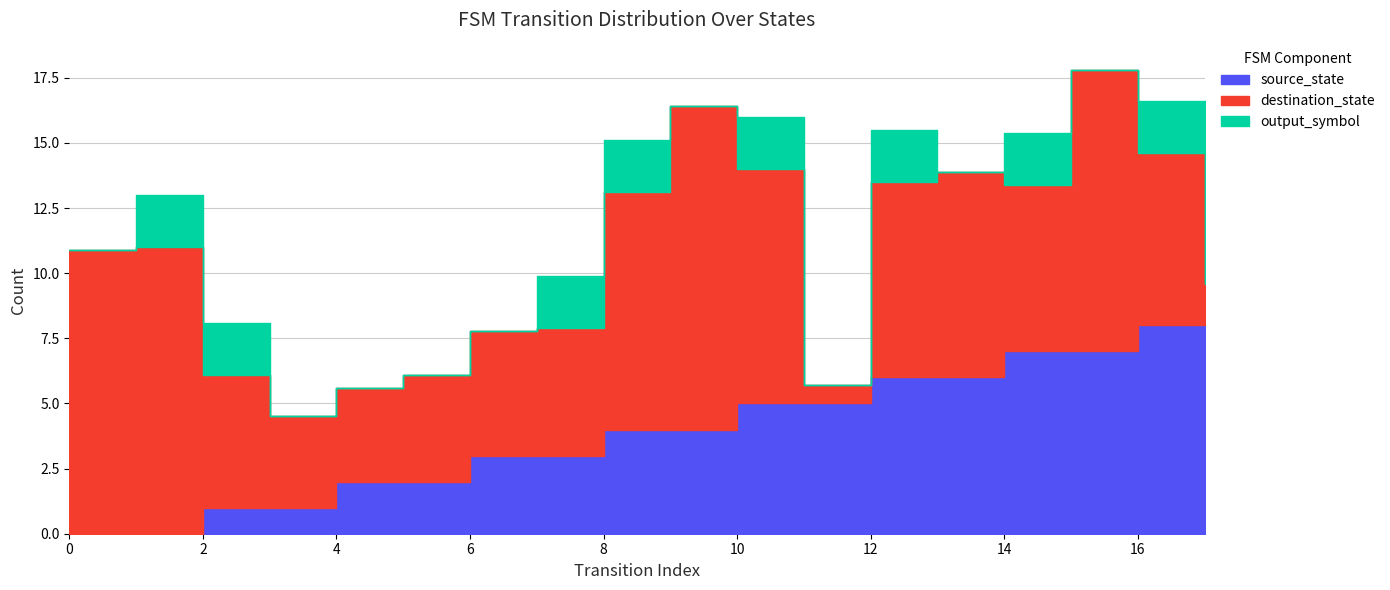

Where is the first local maximum for destination_state?

1